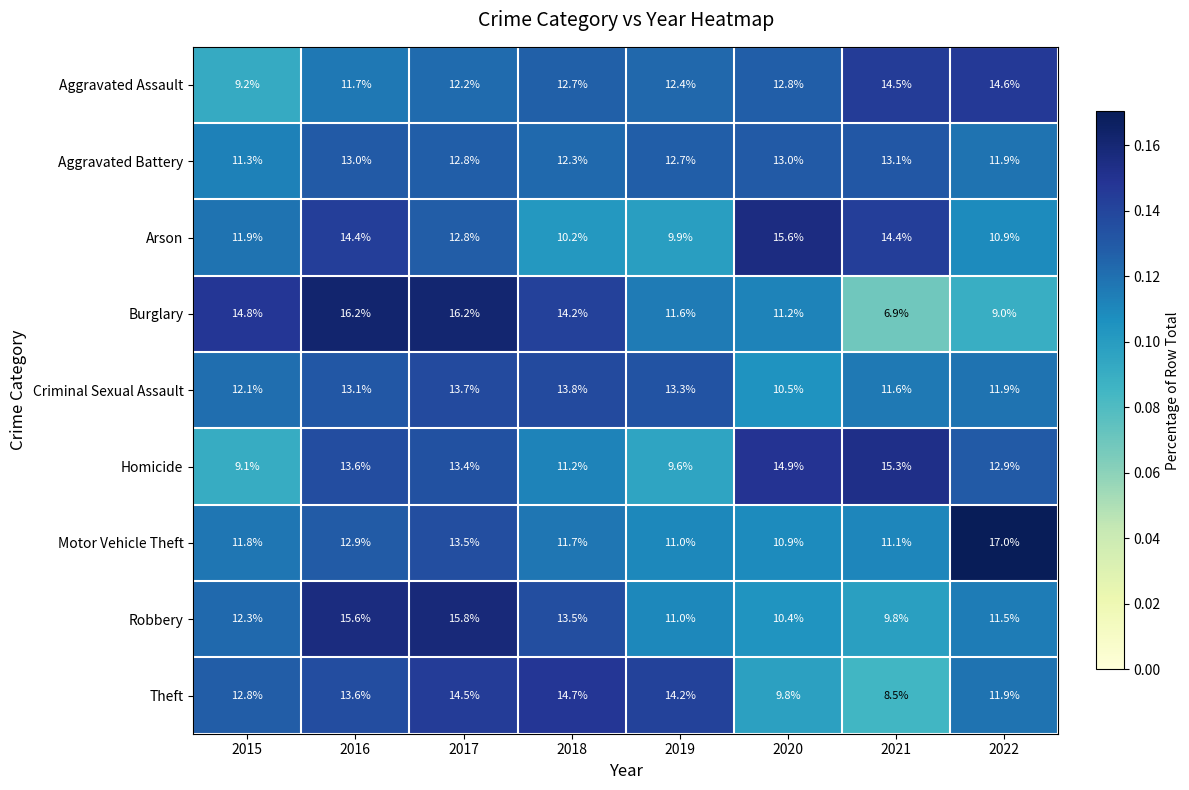

What is the total value across all series at 2019?

105.7